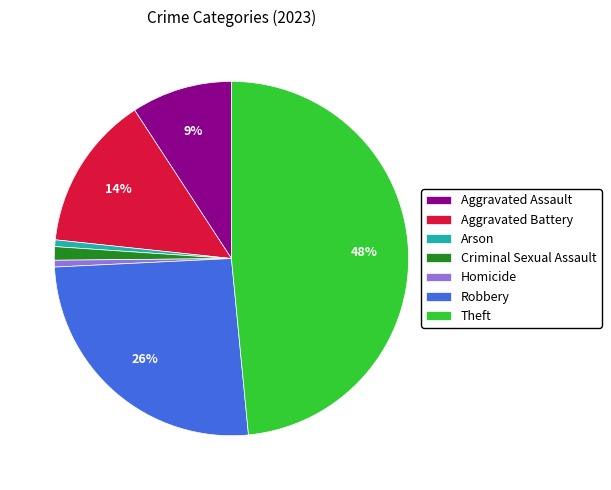

To the nearest percent, what percentage of the pie is Arson?

1%